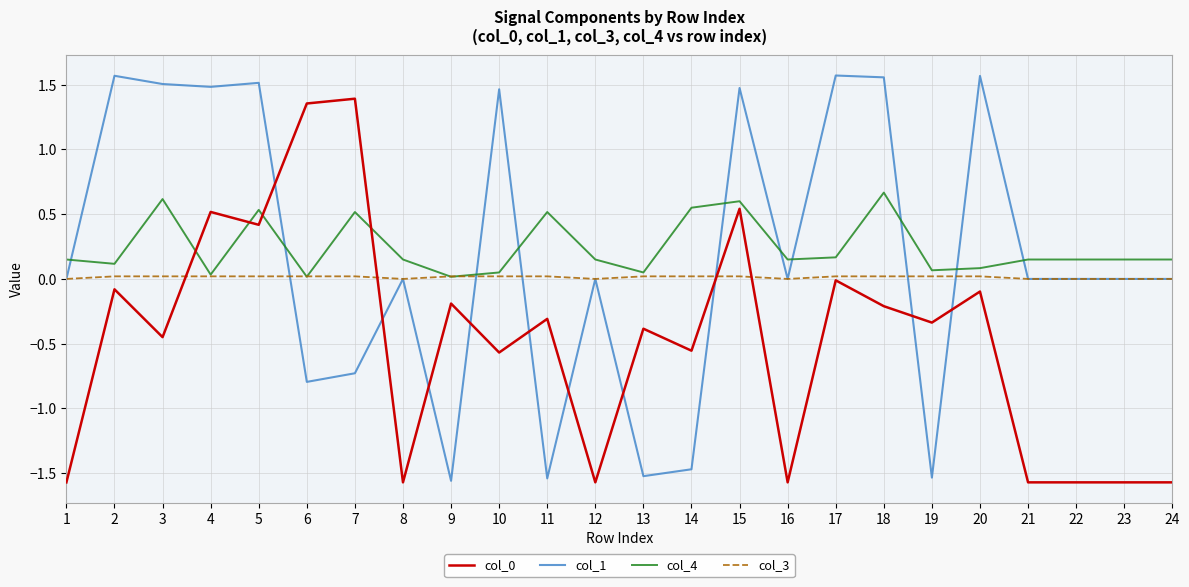

What is the sum of all col_4 values?

5.8